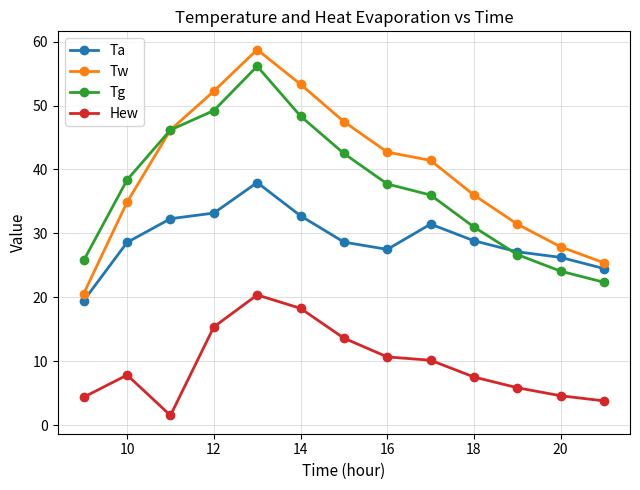

Which series has the widest spread of values?

Tw